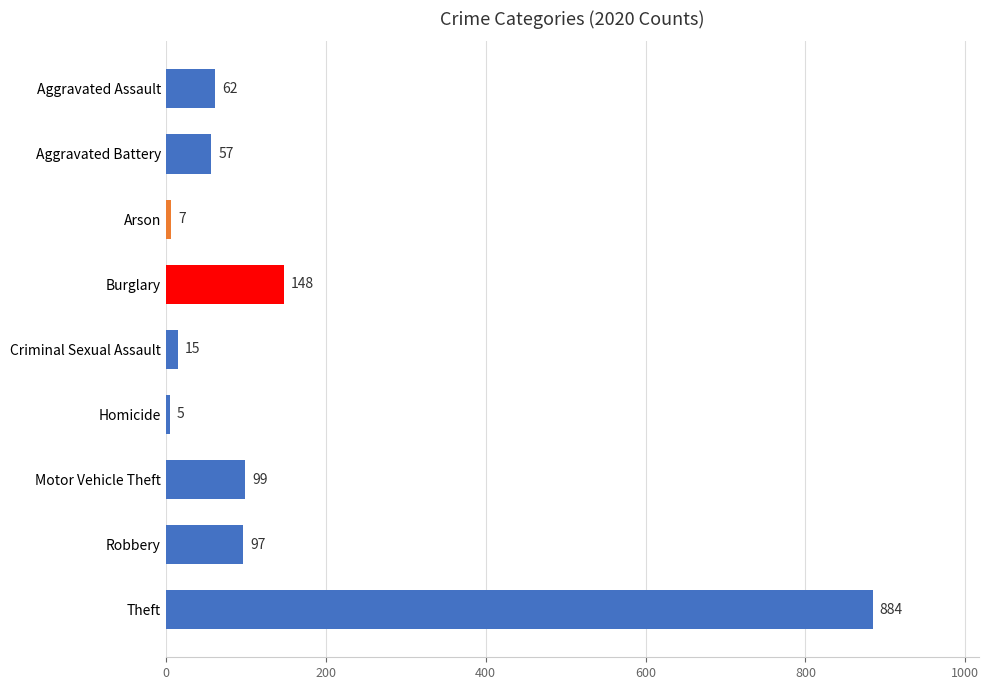

Which label corresponds to the largest value in the chart?

Theft